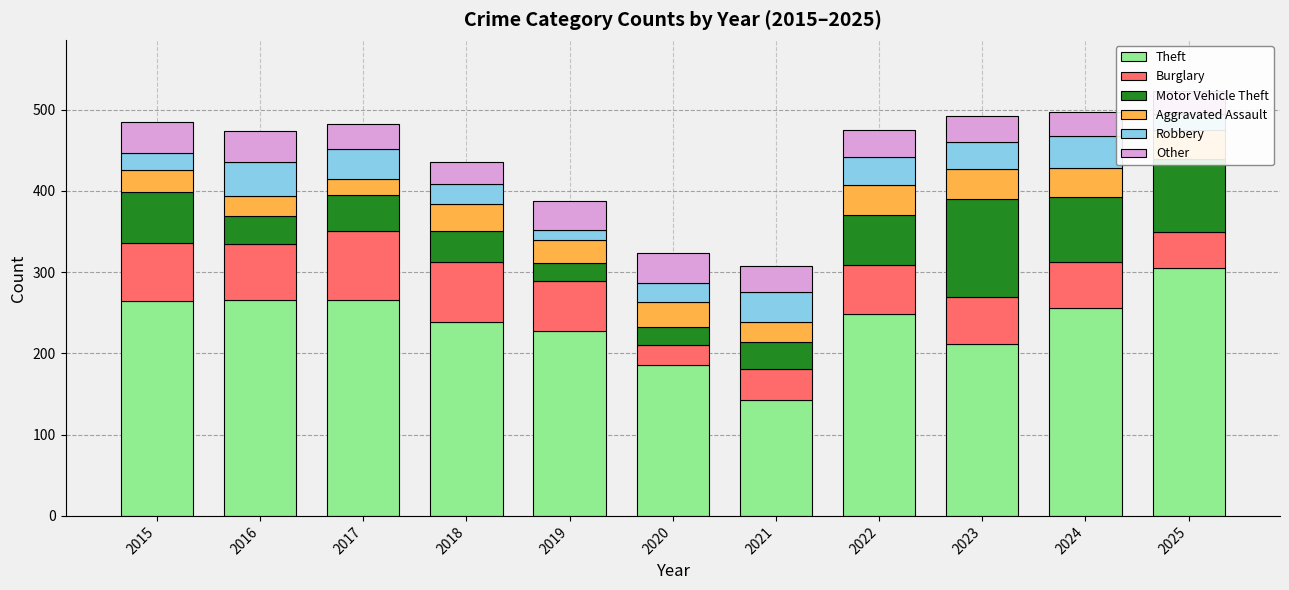

What is the maximum value for Theft?

305